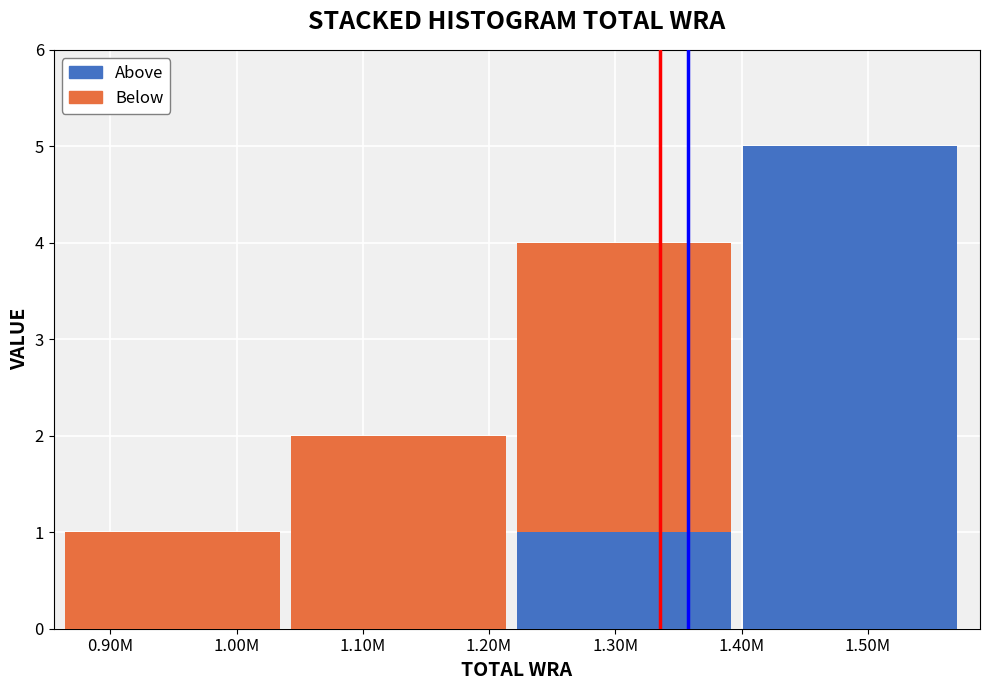

What is the total value across all series at 1.30M?

4